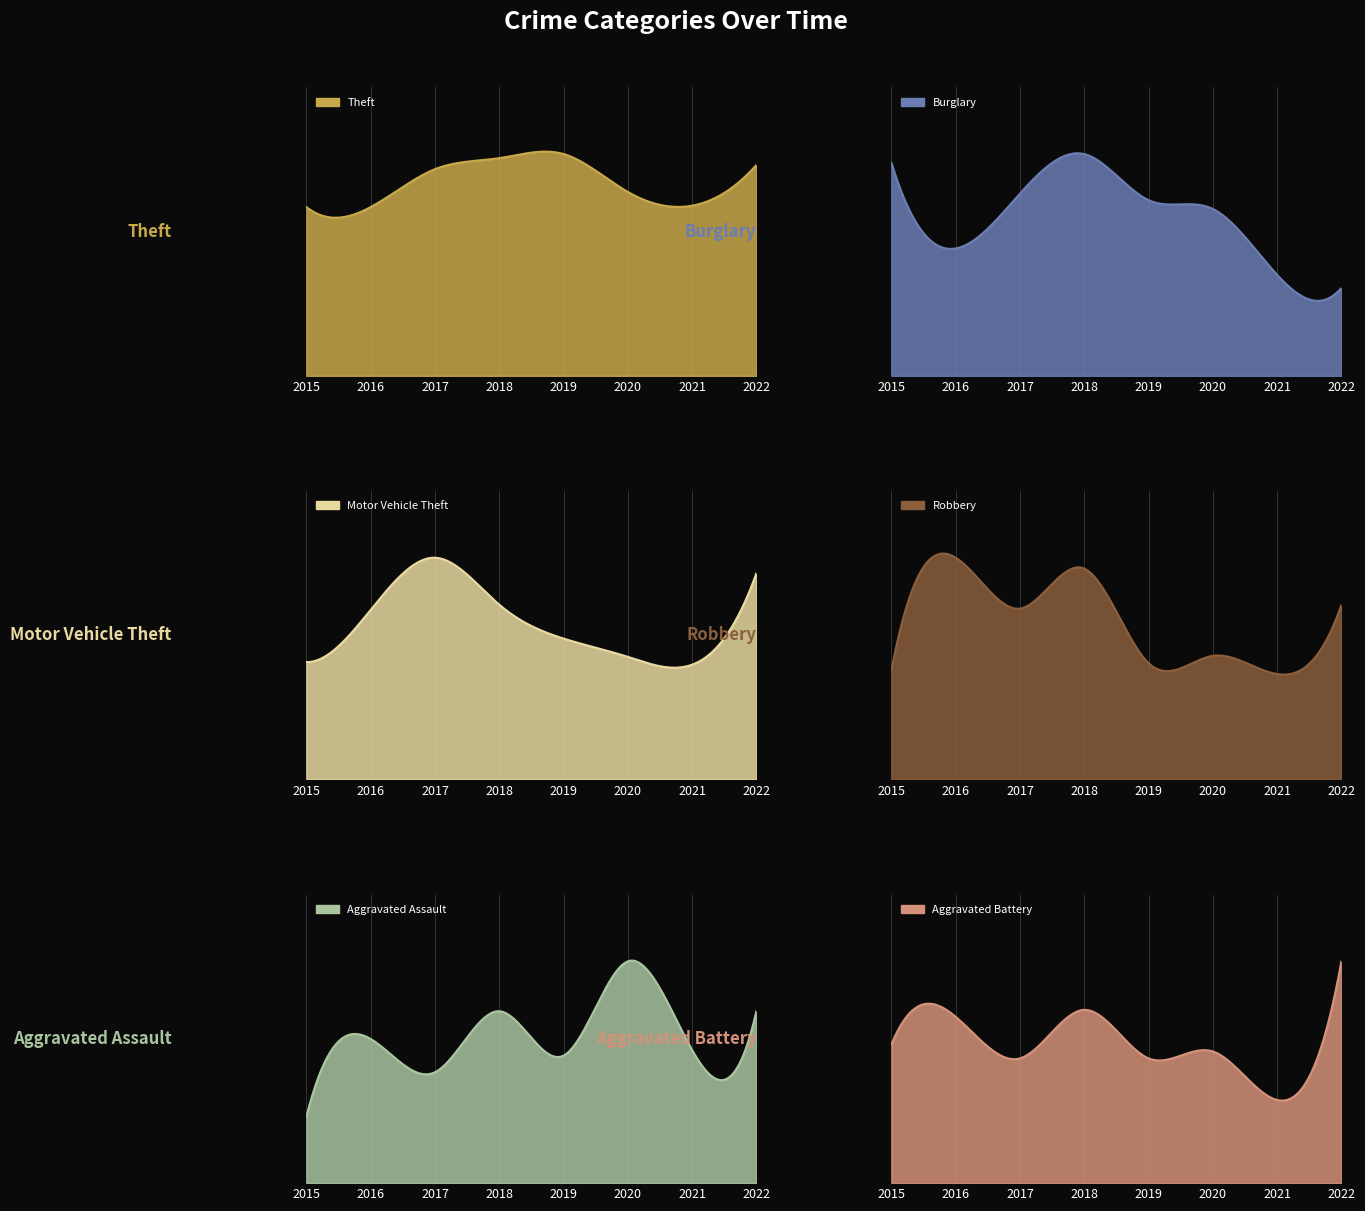

How many series are shown in this chart?

6